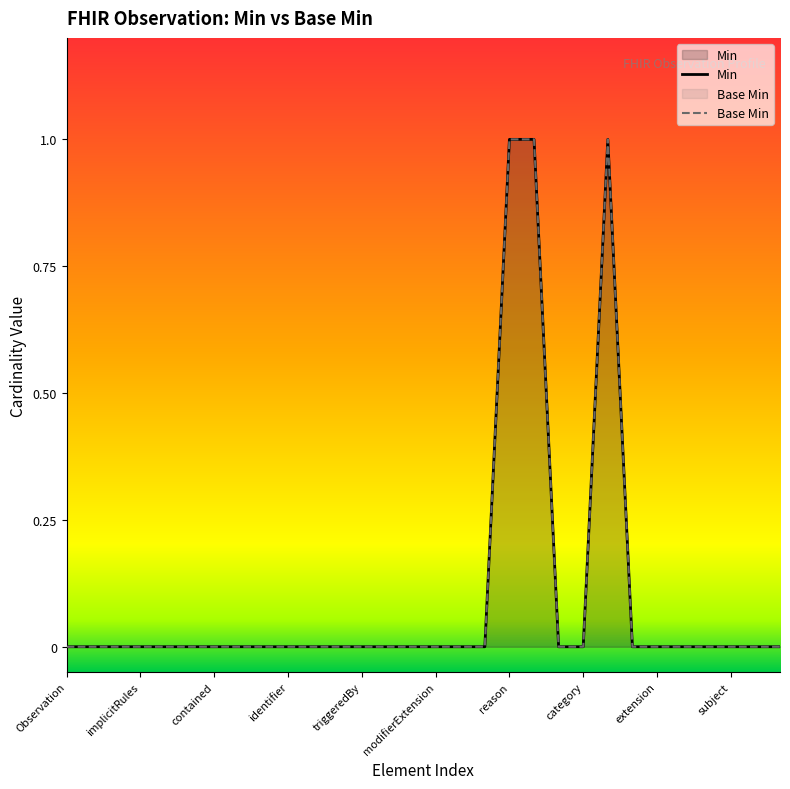

In Min, how many points are higher than both neighbors (excluding endpoints)?

1